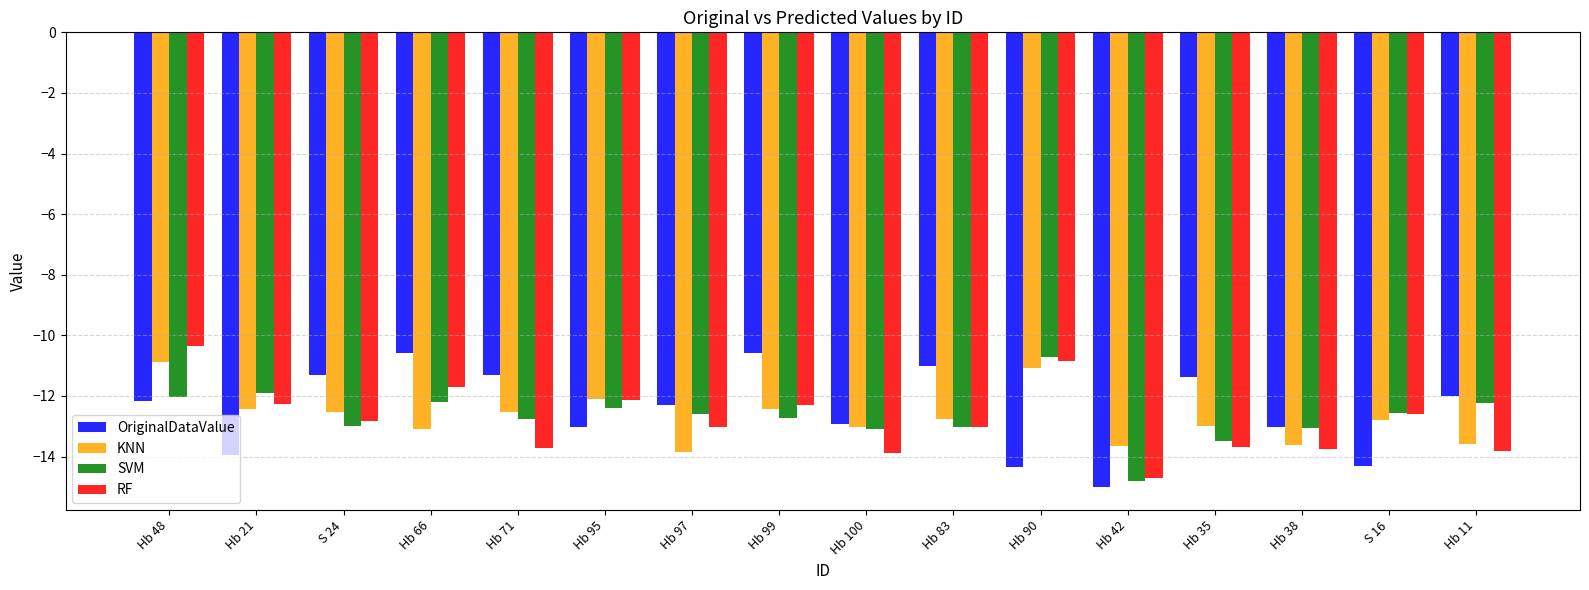

What is the difference between the highest and lowest values at S 24?

1.7